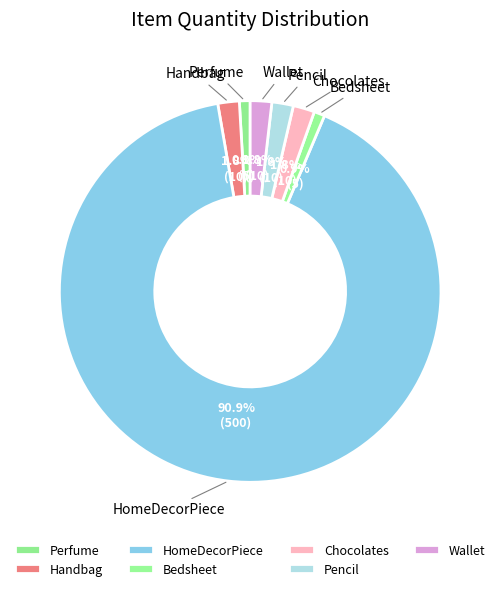

Does any single category account for the majority?

Yes